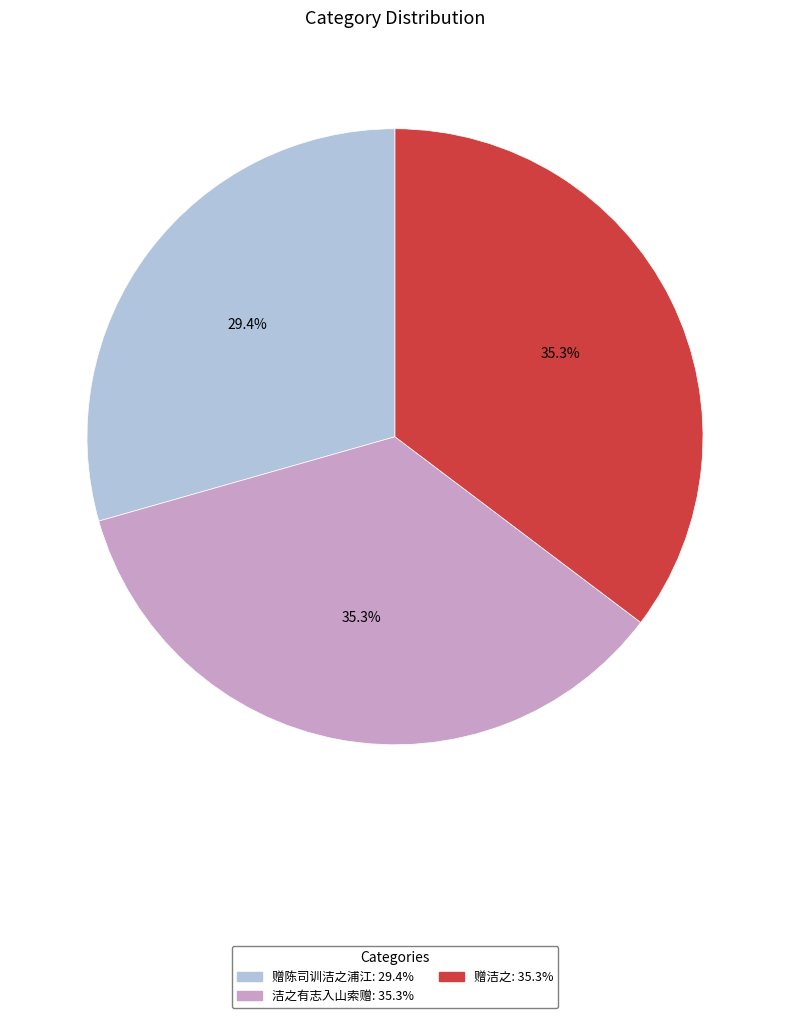

To the nearest percent, what is the difference between the 赠洁之 and 赠陈司训洁之浦江 slice percentages?

6%